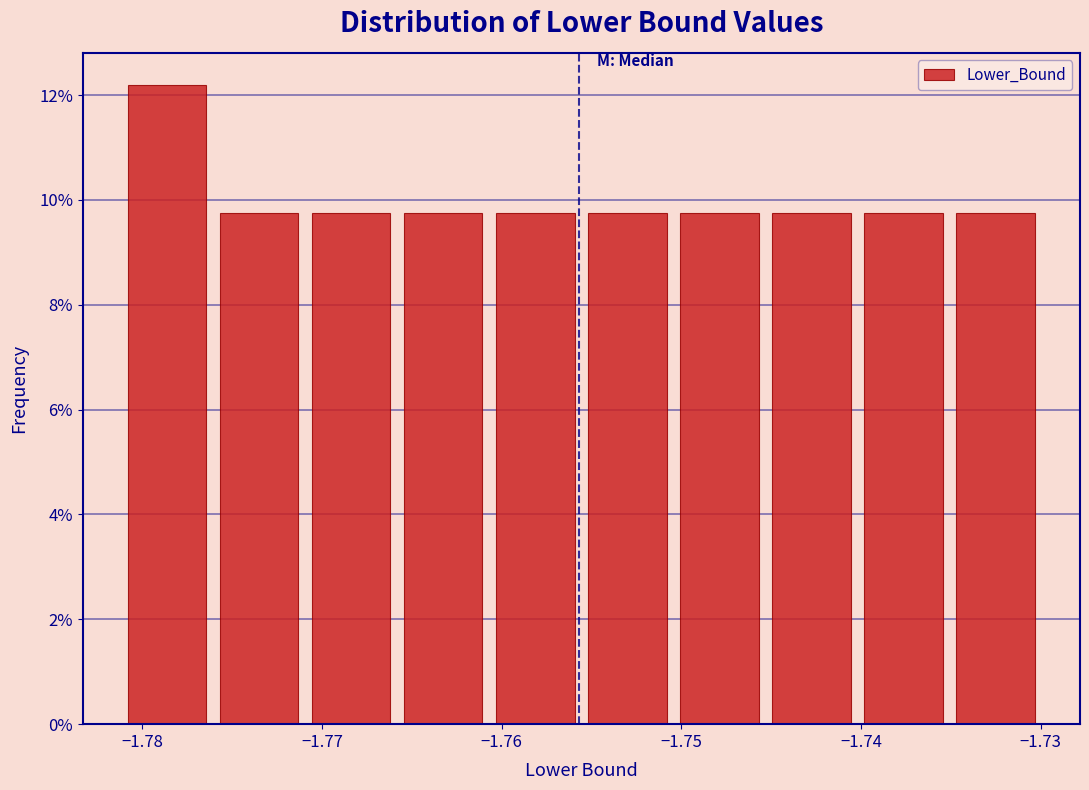

Which range on the x-axis has the tallest bar?

-1.781 to -1.776